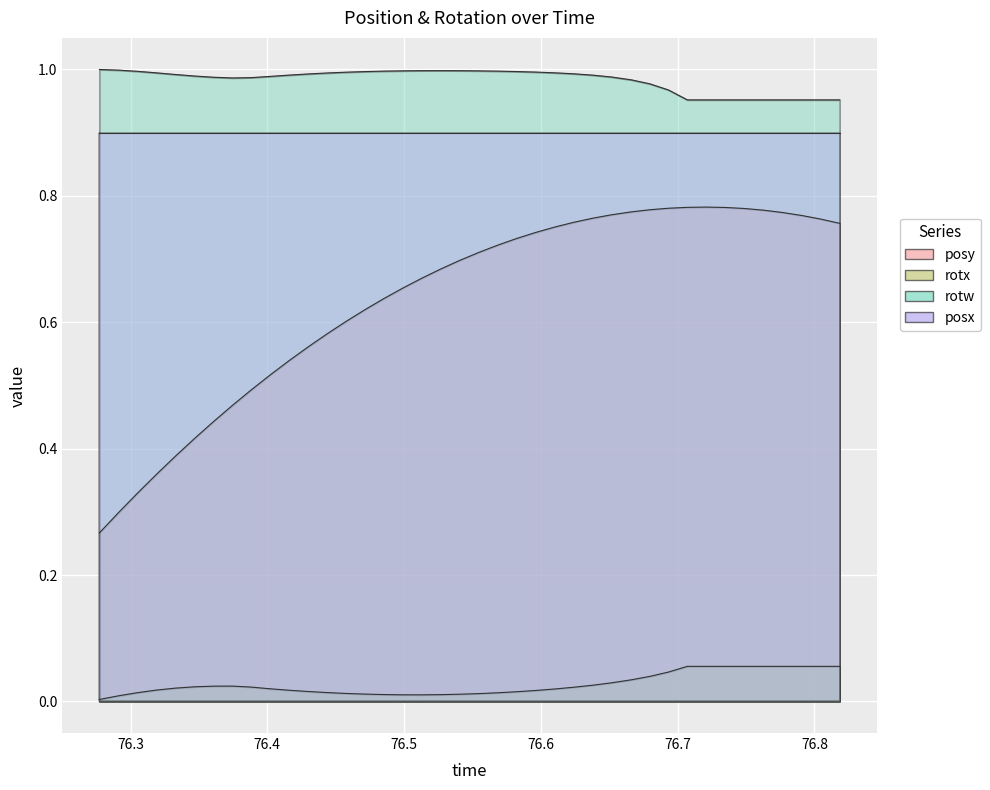

What is the minimum value for rotw?

1.0